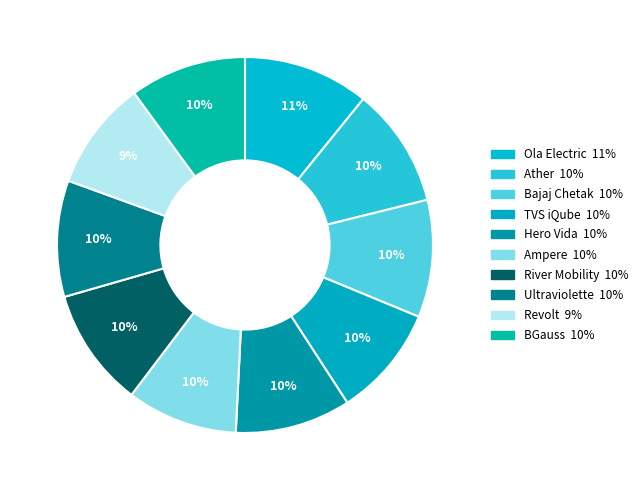

Is there any slice that represents more than half of the pie?

No